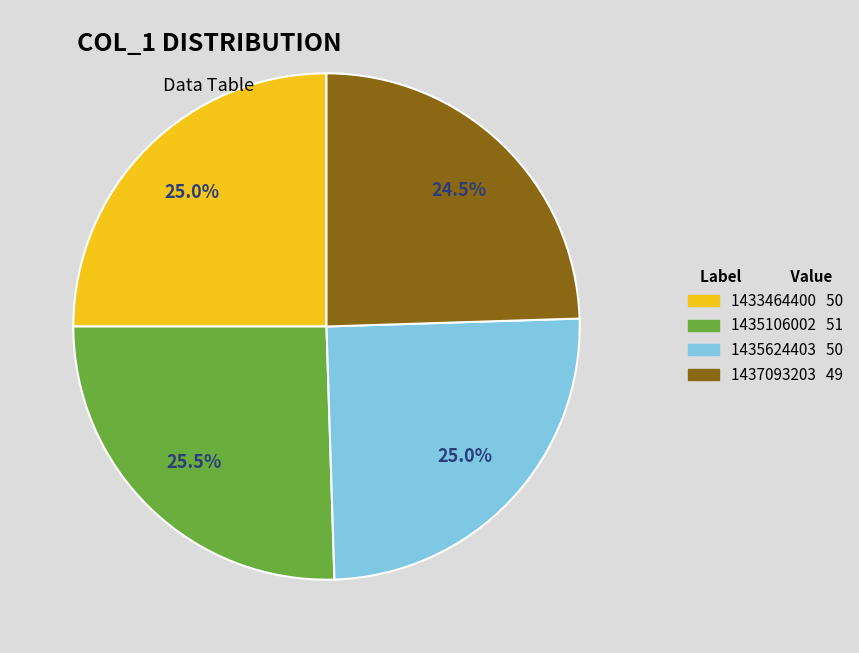

How many segments does this pie chart have?

4